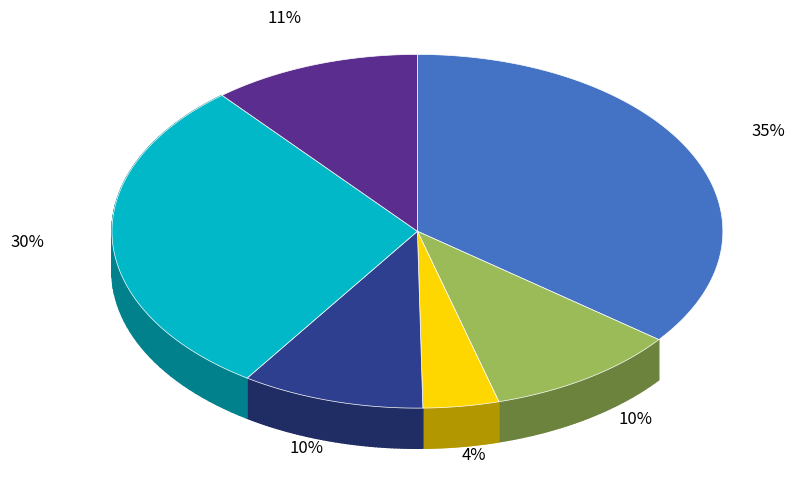

How many segments does this pie chart have?

6